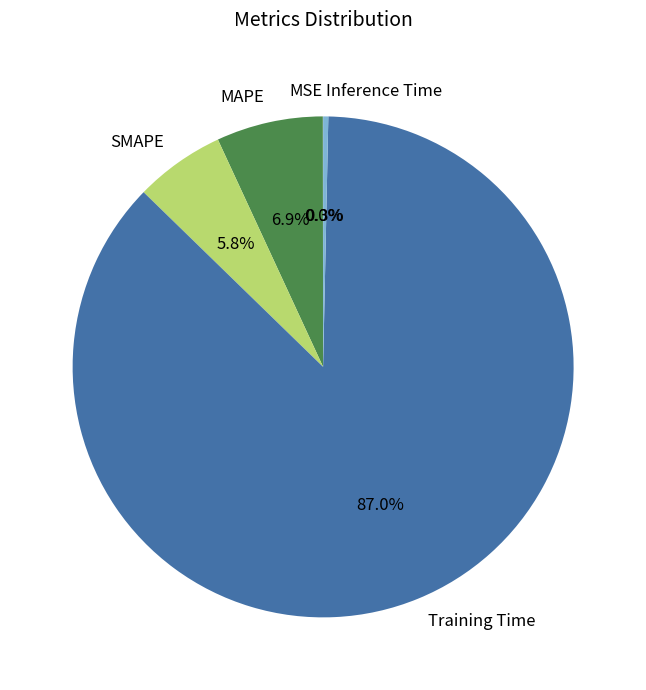

What percentage do Training Time and Inference Time together represent?

87.3%